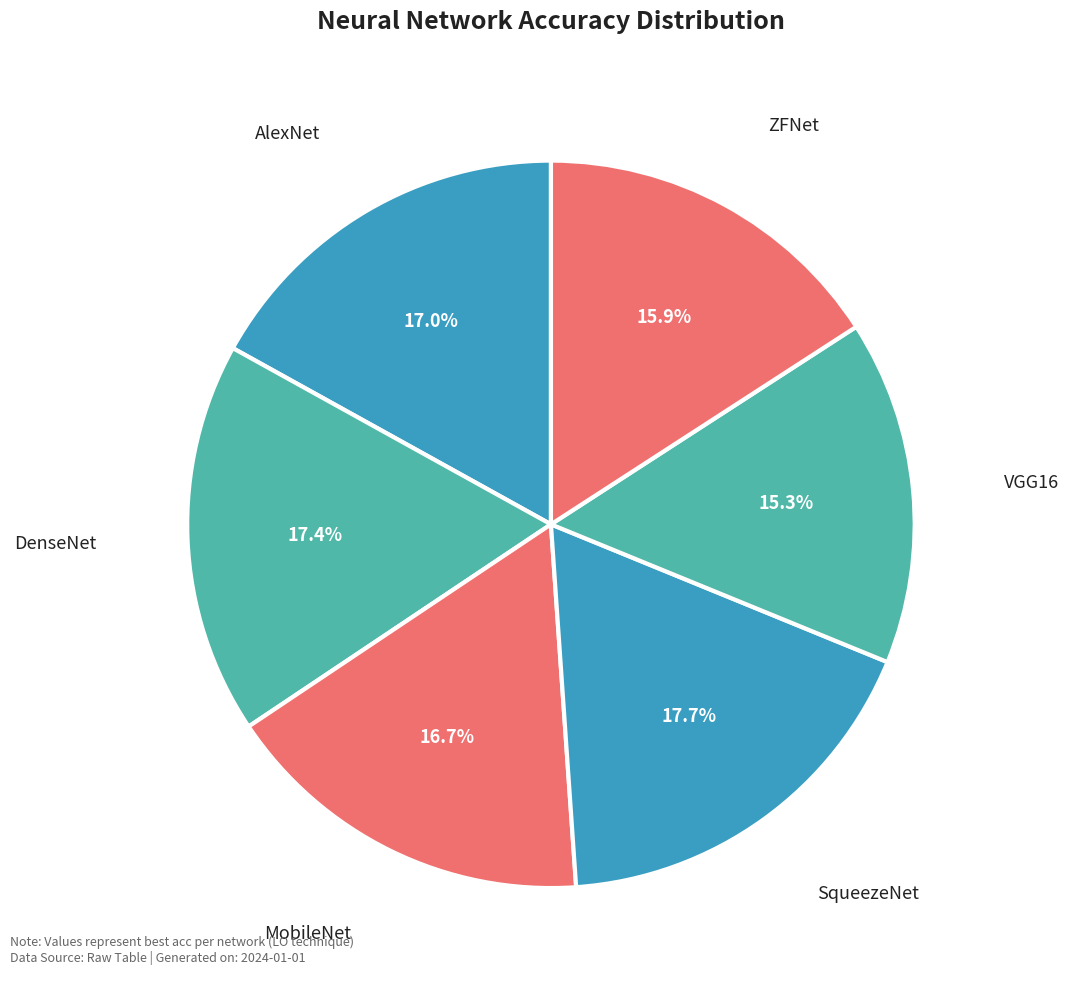

Which has a higher value, ZFNet or AlexNet?

AlexNet